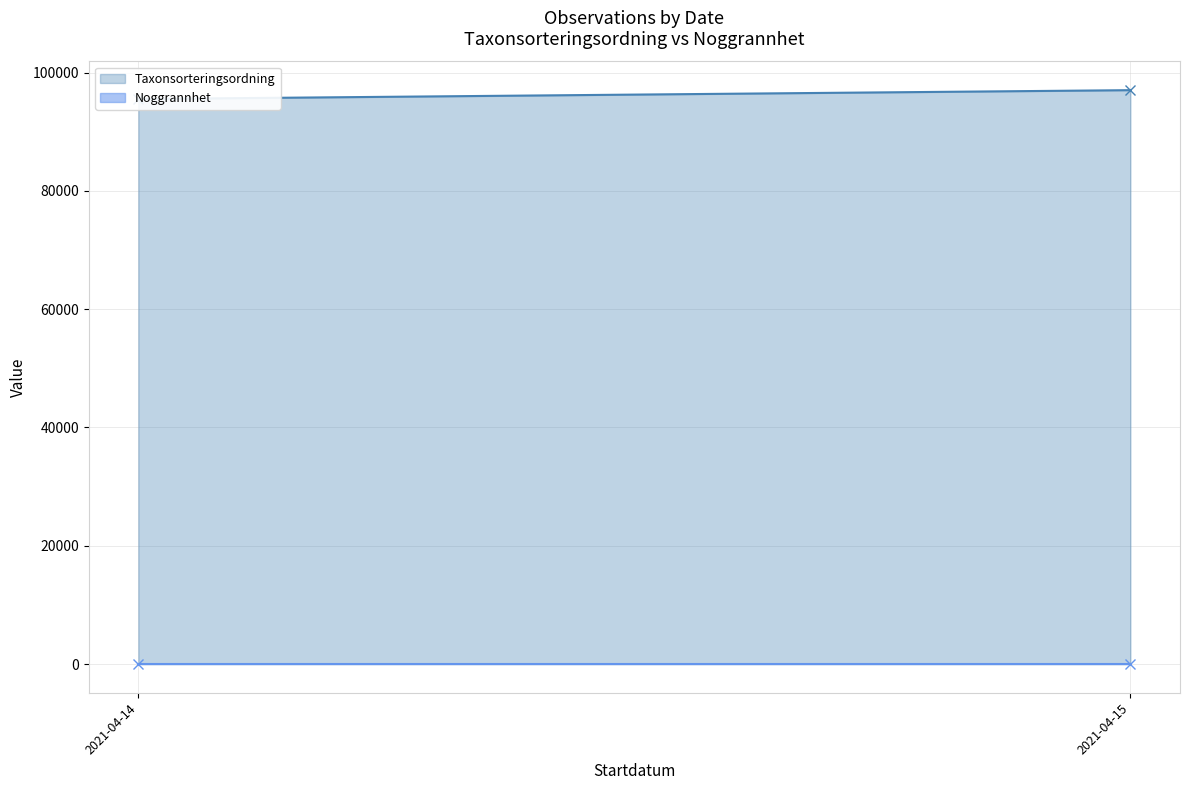

At 2021-04-15, list the series in order from smallest to largest.

Noggrannhet, Taxonsorteringsordning